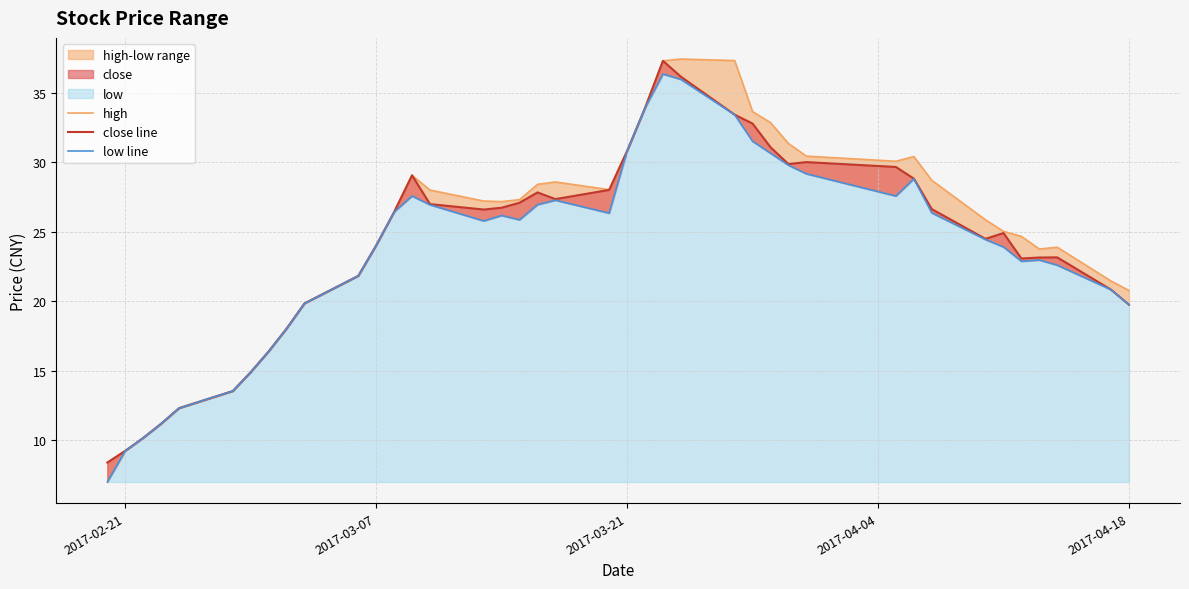

The value of close line at 2017-04-18 is 20.0. True or false?

False